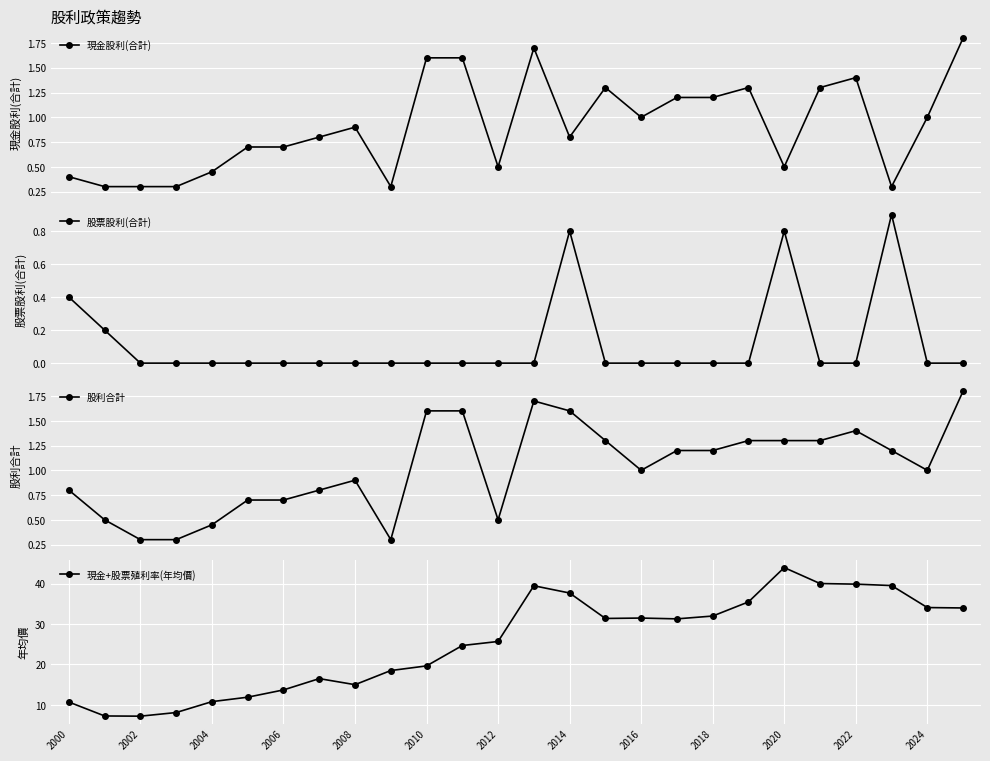

Reading right to left, what are all the values shown in this chart?

現金股利(合計): 1.8	1.0	0.3	1.4	1.3	0.5	1.3	1.2	1.2	1.0	1.3	0.8	1.7	0.5	1.6	1.6	0.3	0.9	0.8	0.7	0.7	0.5	0.3	0.3	0.3	0.4
股票股利(合計): 0.0	0.0	0.9	0.0	0.0	0.8	0.0	0.0	0.0	0.0	0.0	0.8	0.0	0.0	0.0	0.0	0.0	0.0	0.0	0.0	0.0	0.0	0.0	0.0	0.2	0.4
股利合計: 1.8	1.0	1.2	1.4	1.3	1.3	1.3	1.2	1.2	1.0	1.3	1.6	1.7	0.5	1.6	1.6	0.3	0.9	0.8	0.7	0.7	0.5	0.3	0.3	0.5	0.8
現金+股票殖利率(年均價): 34.0	34.1	39.5	39.9	40.0	44.0	35.5	32.0	31.3	31.5	31.4	37.7	39.5	25.7	24.7	19.6	18.5	15.0	16.5	13.7	11.9	10.8	8.1	7.2	7.2	10.7